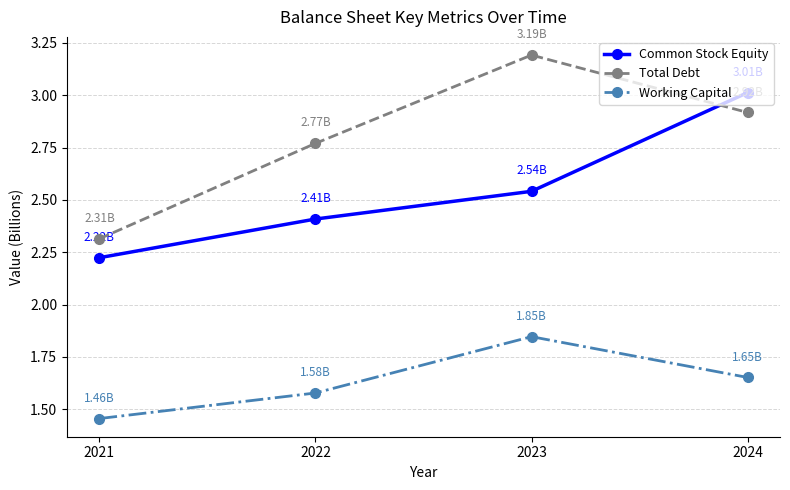

What is the sum of all Common Stock Equity values?

10.2